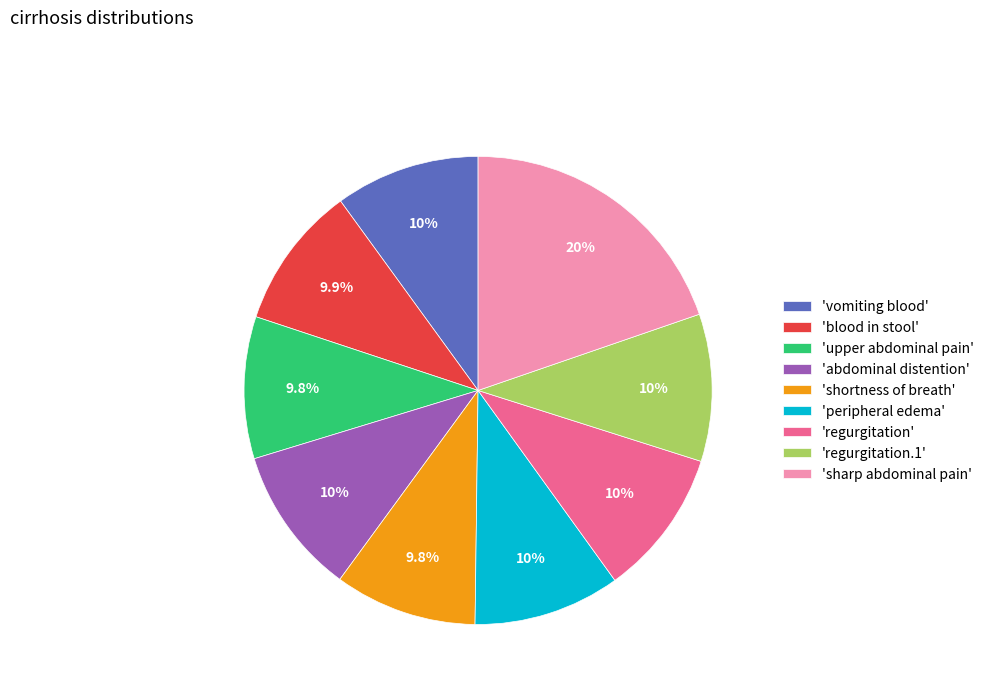

How many slices are in this pie chart?

9